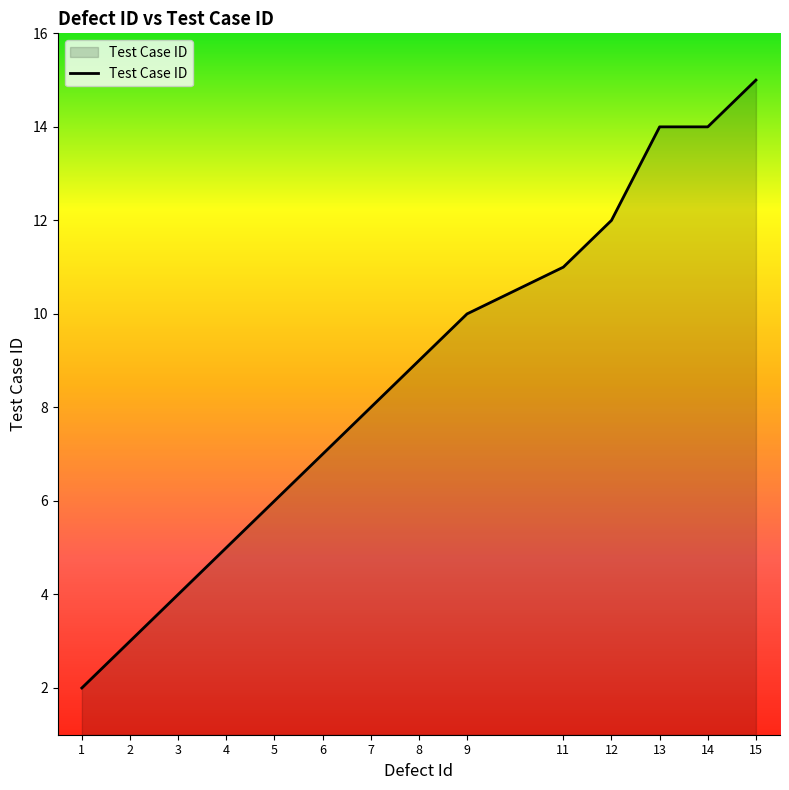

The chart shows a value of 4 at 12. True or false?

False